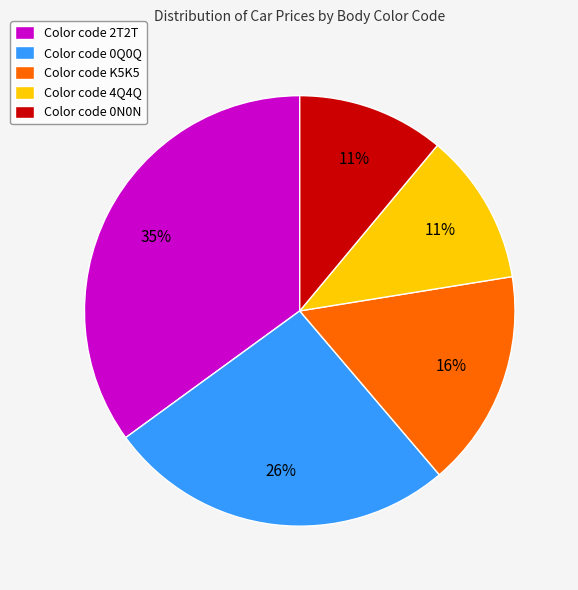

Is the sum of Color code K5K5 and Color code 0N0N greater than half?

No